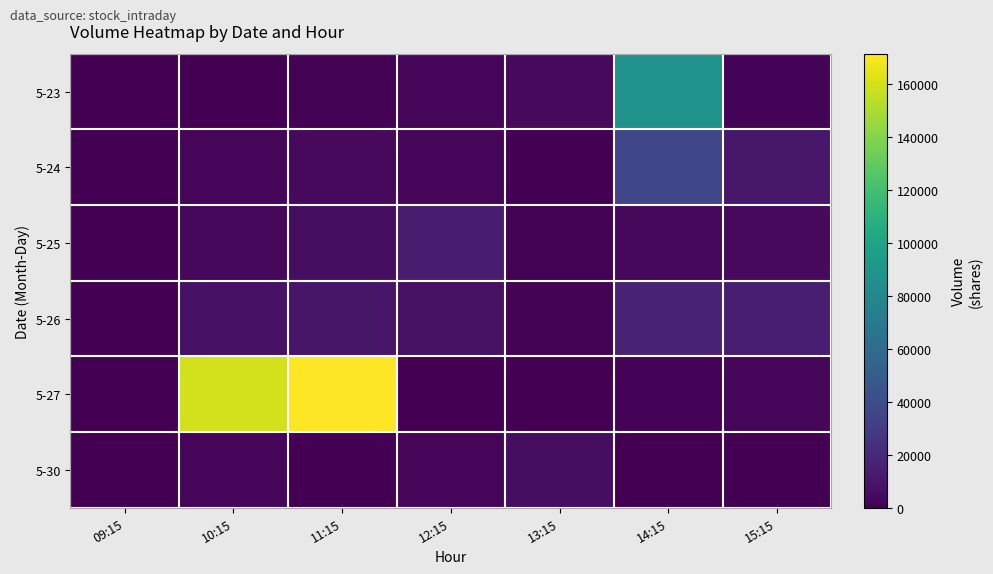

Between 10:15 and 15:15, which is larger?

15:15